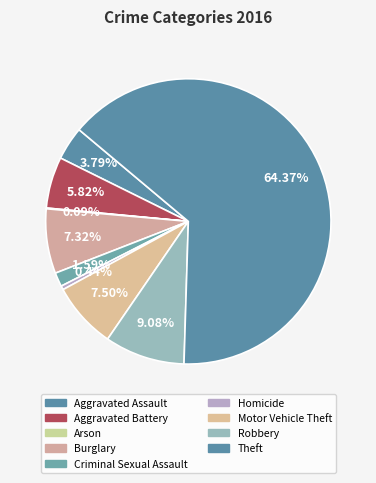

What percentage is the Burglary slice, to the nearest percent?

7%